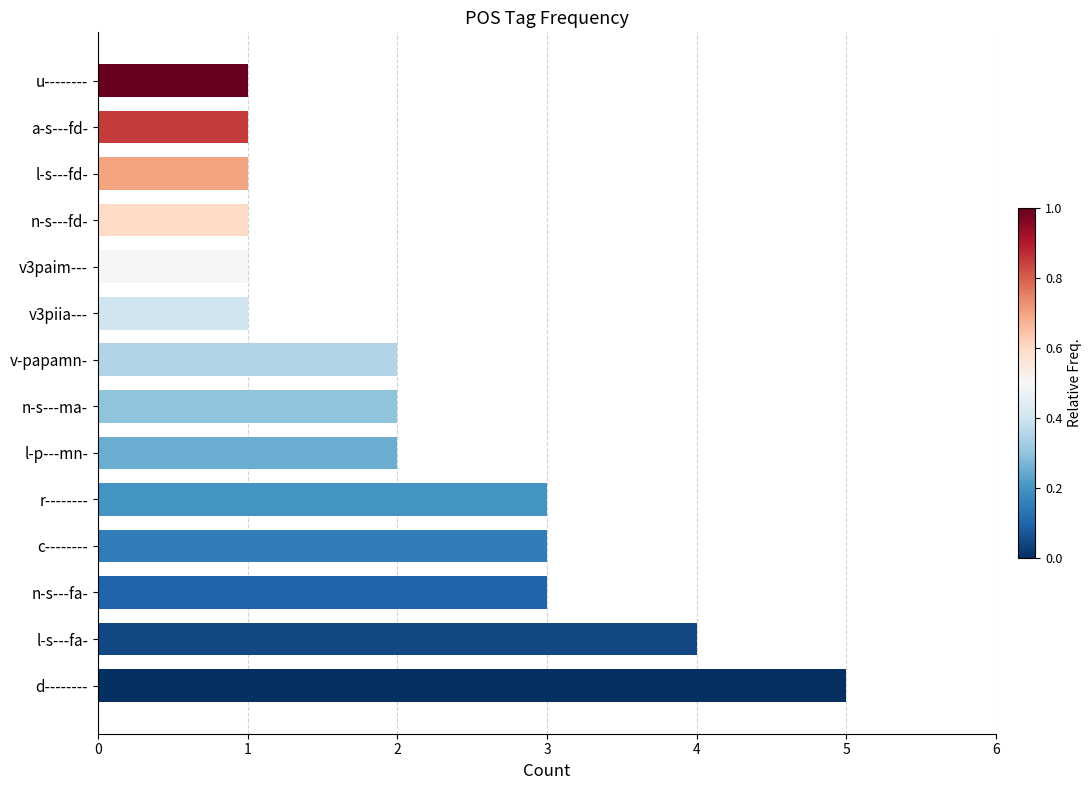

How many bars are there in total?

14